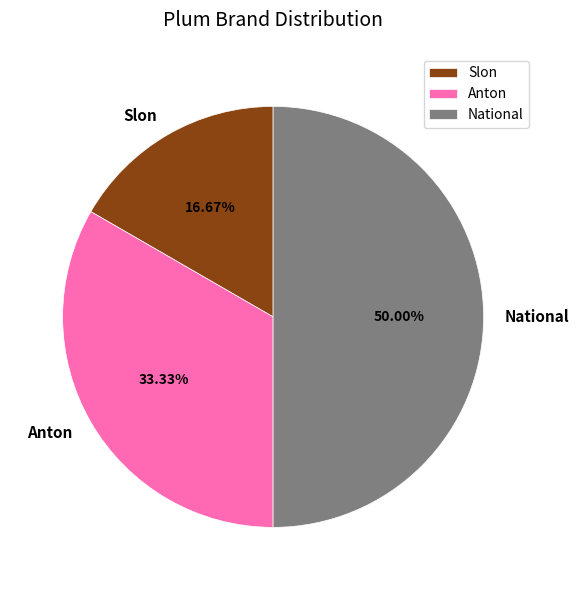

To the nearest percent, what is the difference between the National and Anton slice percentages?

17%